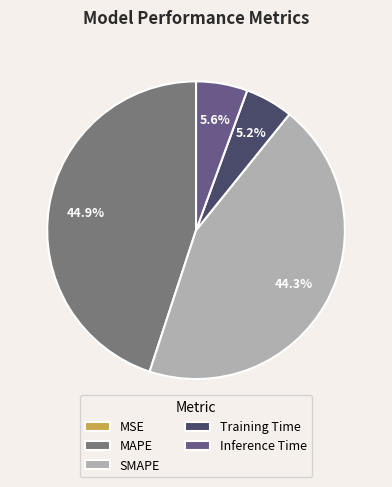

Combined, what portion of the pie is MAPE and Inference Time?

50.5%